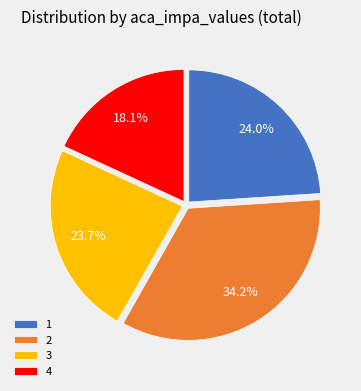

Which has a higher value, 1 or 4?

1